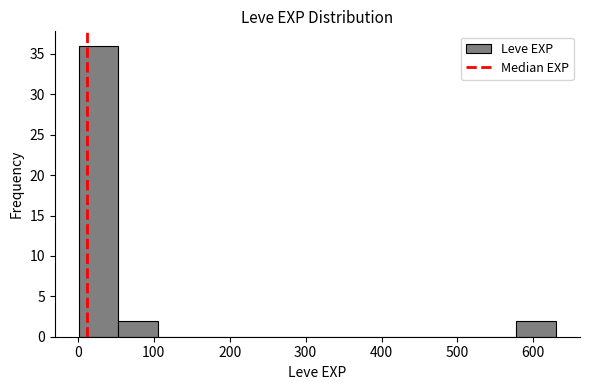

Reading left to right, list every bar in this chart as the range it spans on the x-axis followed by its height. Neither the bar edges nor the heights are printed on the chart, so give them approximately, as read against the axes.

0 to 50: 36
50 to 110: 2
110 to 160: 0
160 to 210: 0
210 to 260: 0
260 to 320: 0
320 to 370: 0
370 to 420: 0
420 to 470: 0
470 to 530: 0
530 to 580: 0
580 to 630: 2